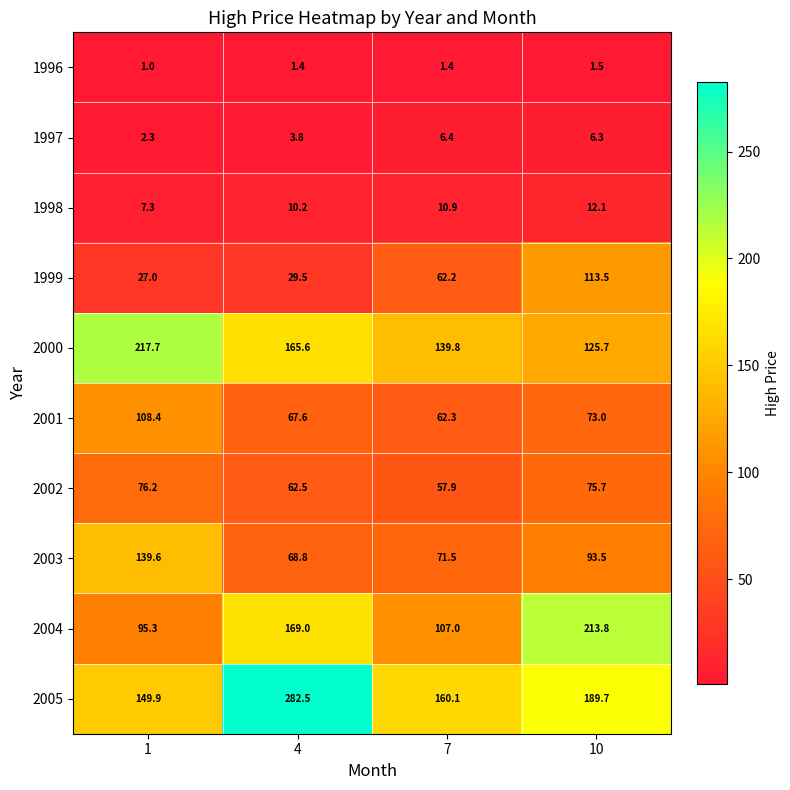

How many data points does each series have?

4